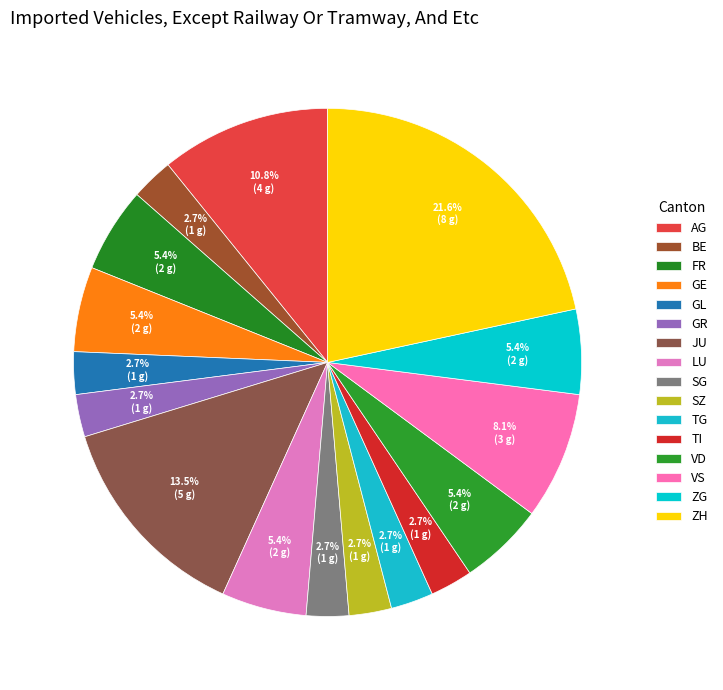

How many segments does this pie chart have?

16